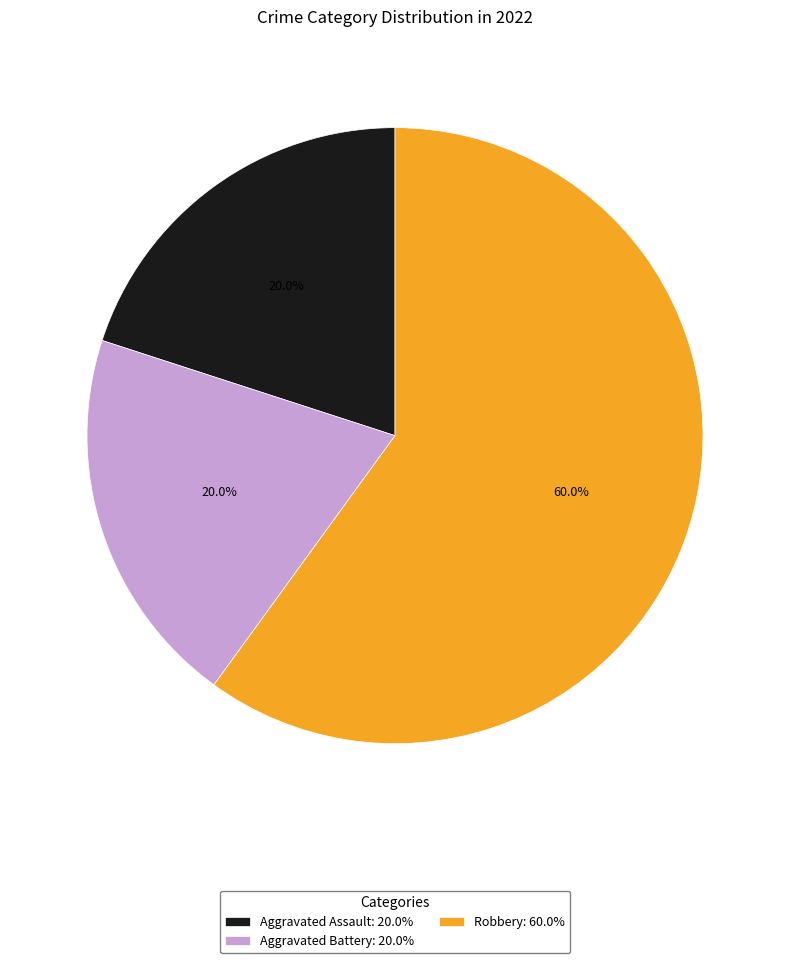

What is the largest slice in the pie chart?

Robbery